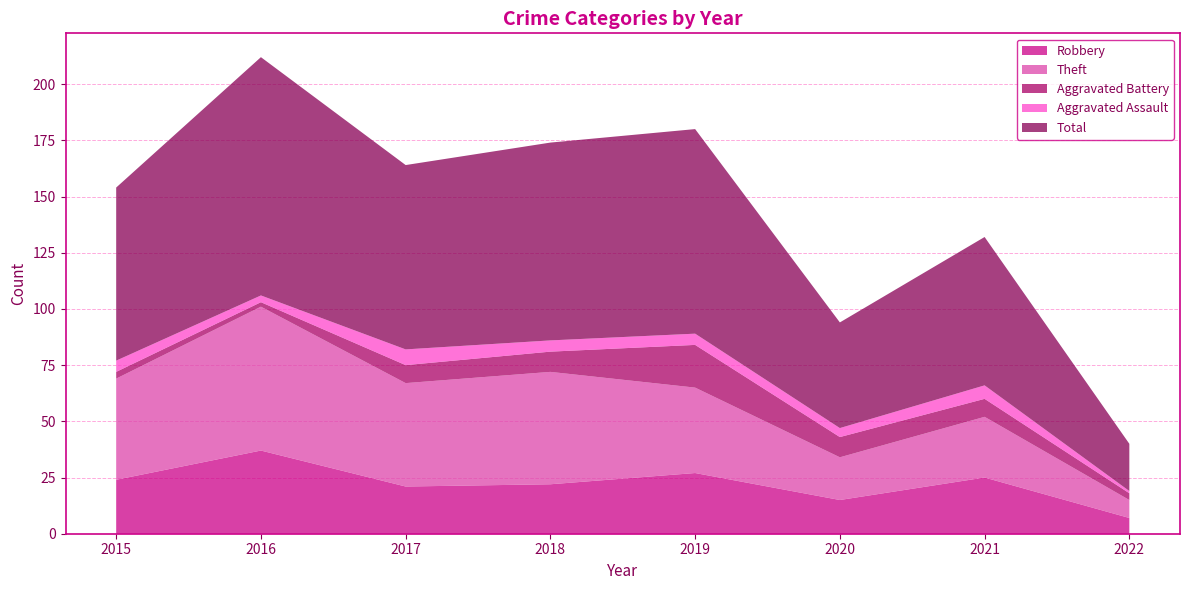

Does the chart have visible grid lines?

Yes